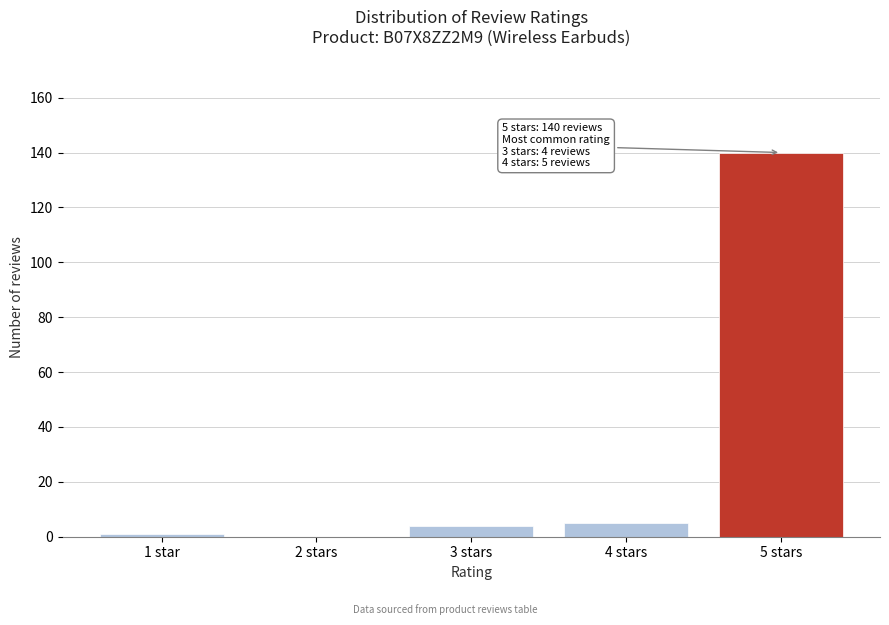

Reading left to right, transcribe all the data shown in this chart.

1 star=1	2 stars=0	3 stars=4	4 stars=5	5 stars=140